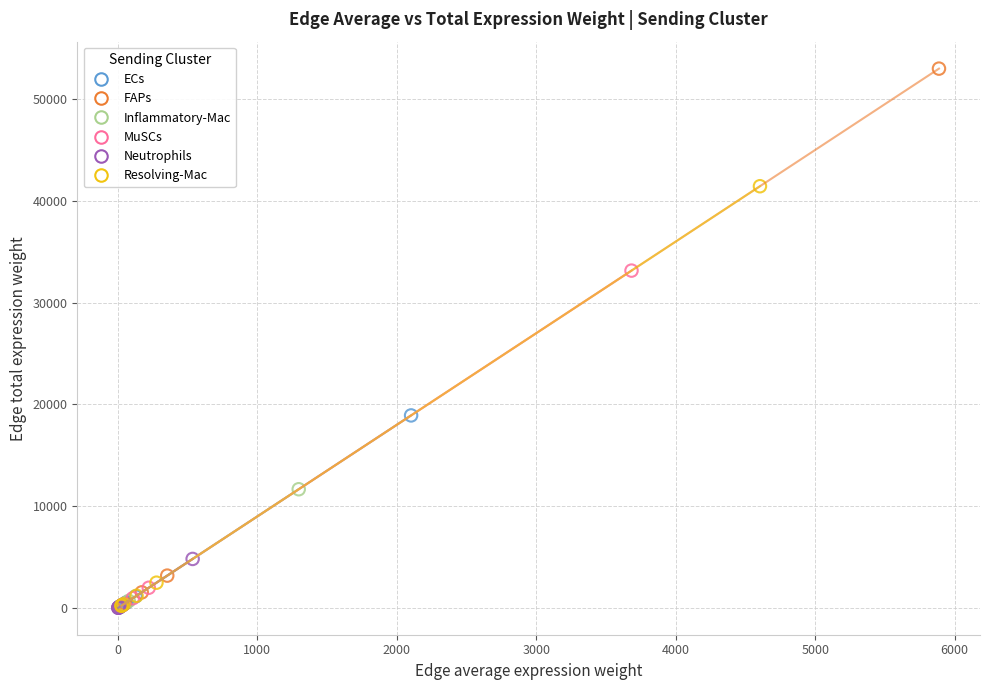

Which series has the widest spread of Y values?

FAPs